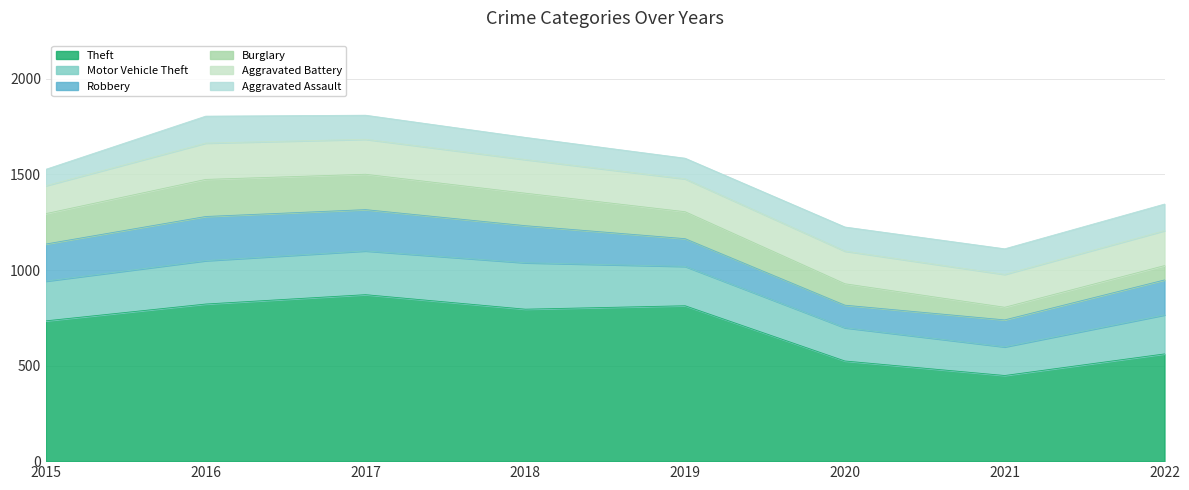

The Theft series shows 898 at 2020. True or false?

False